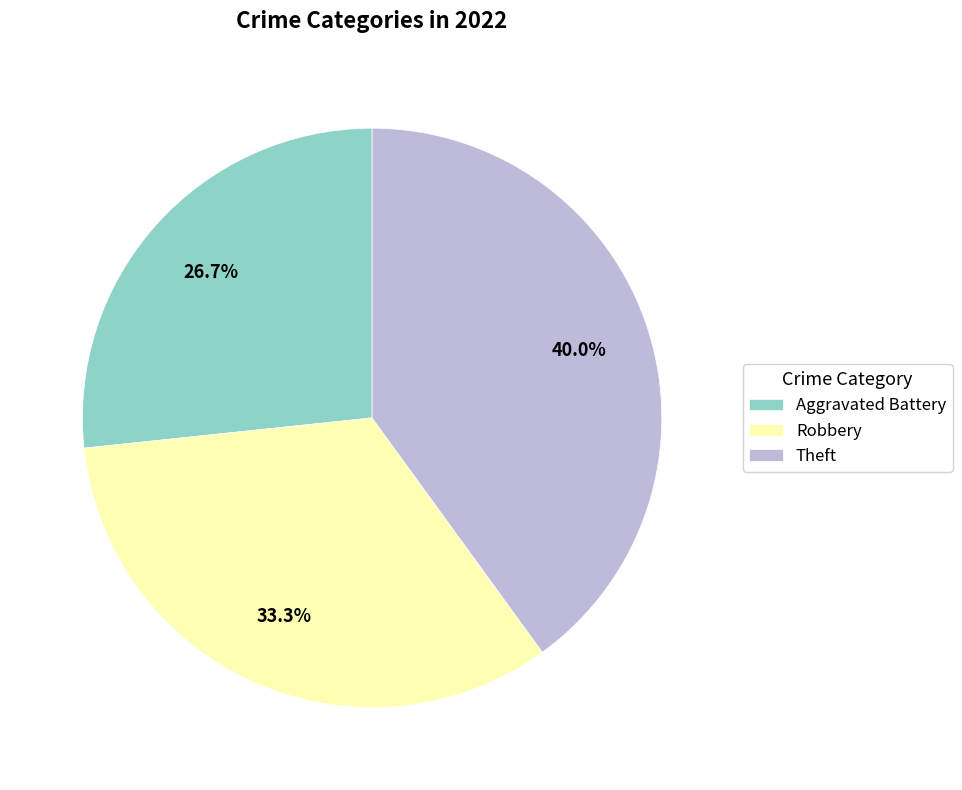

What is the ratio of the value at Aggravated Battery to the value at Robbery?

0.8